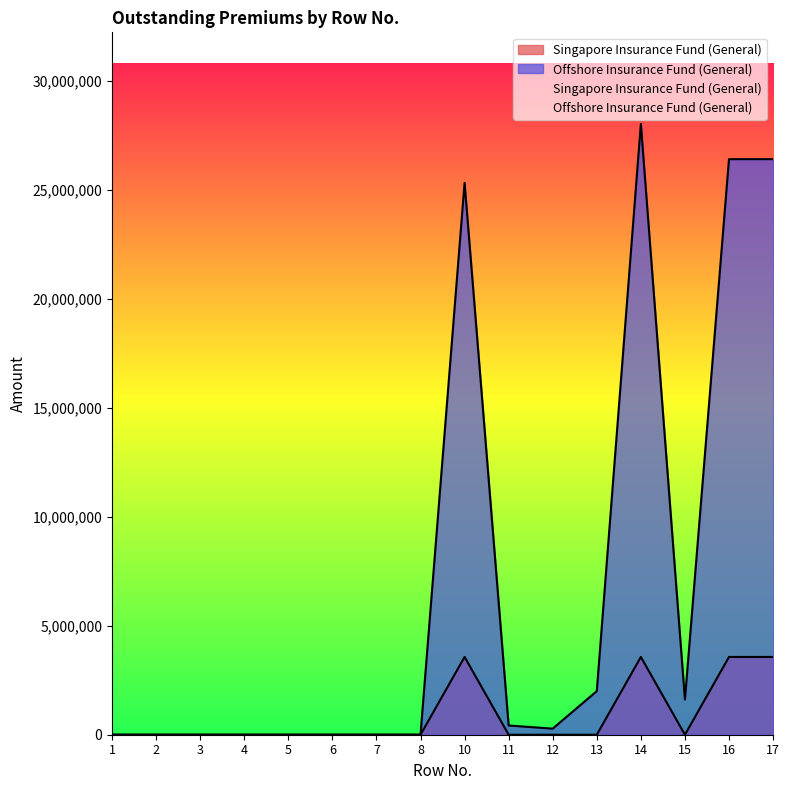

What is the difference between the second highest and minimum values in the Singapore Insurance Fund (General) series?

3566617